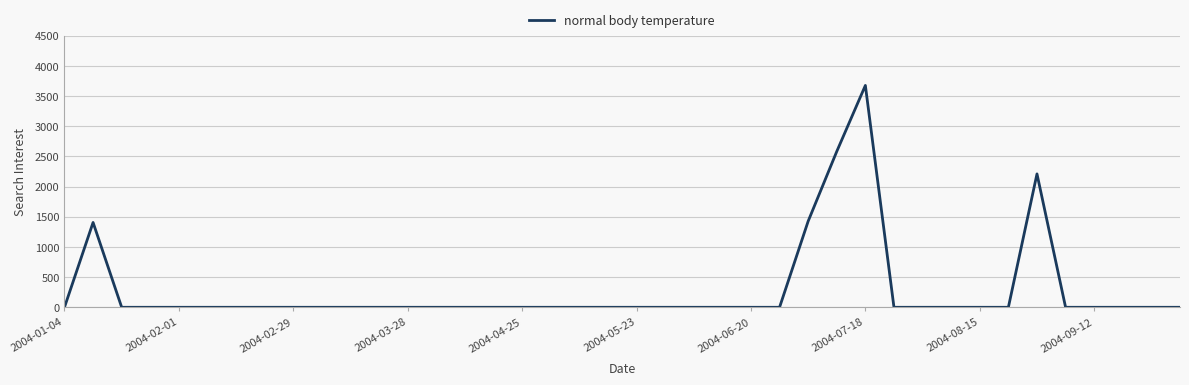

What is the greatest value displayed?

3676.1